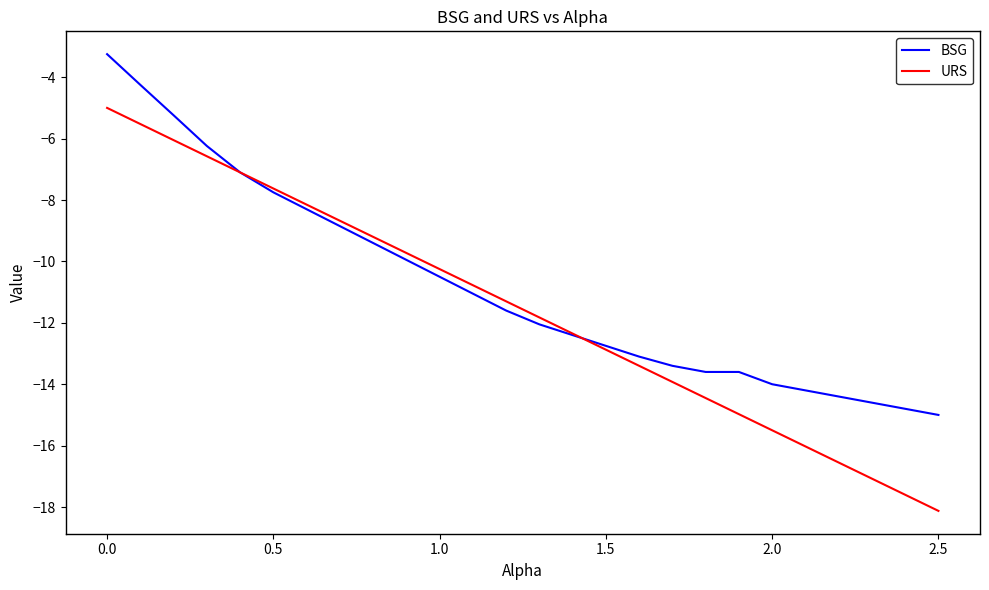

Which series has the widest spread of values?

URS